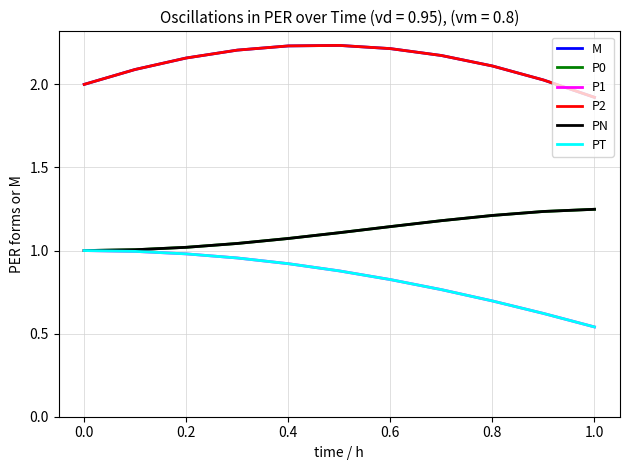

Which series has the largest range (max minus min)?

P1